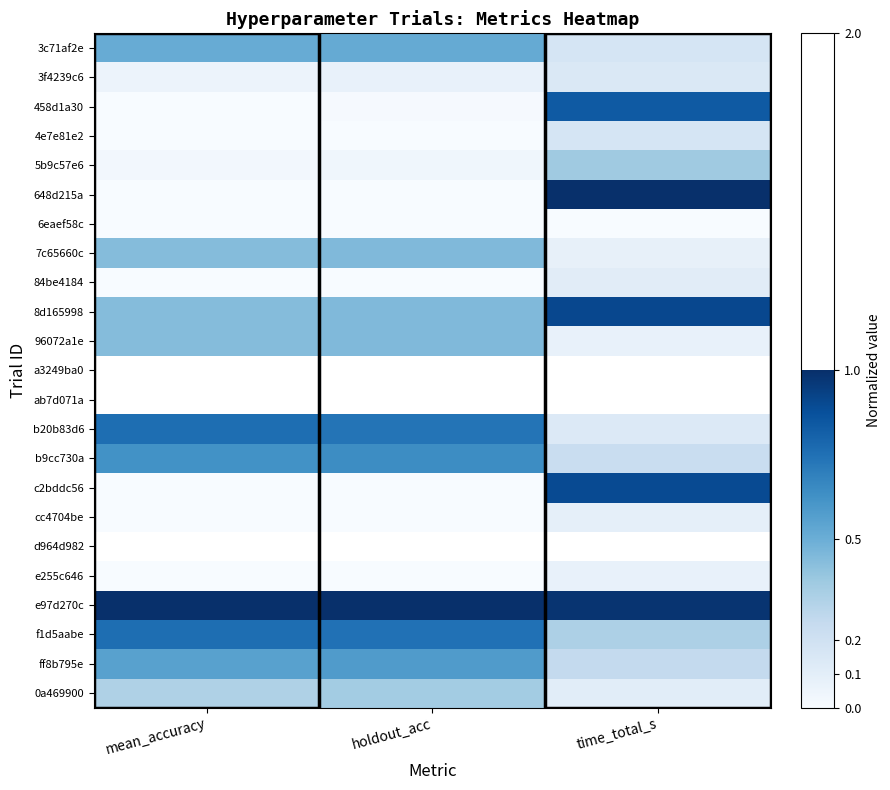

Is it true that c2bddc56 equals -0.3 at mean_accuracy?

False